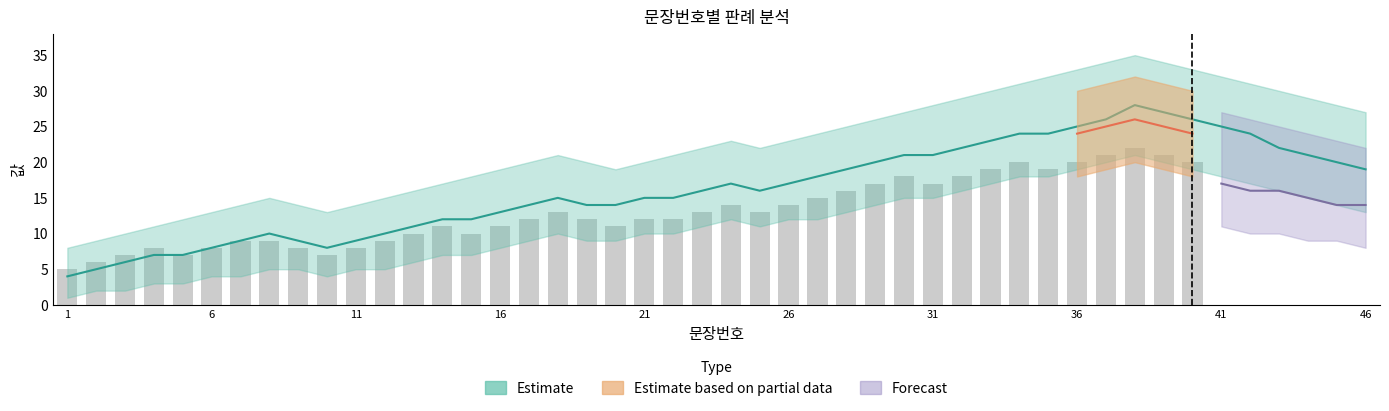

What is the average value?

13